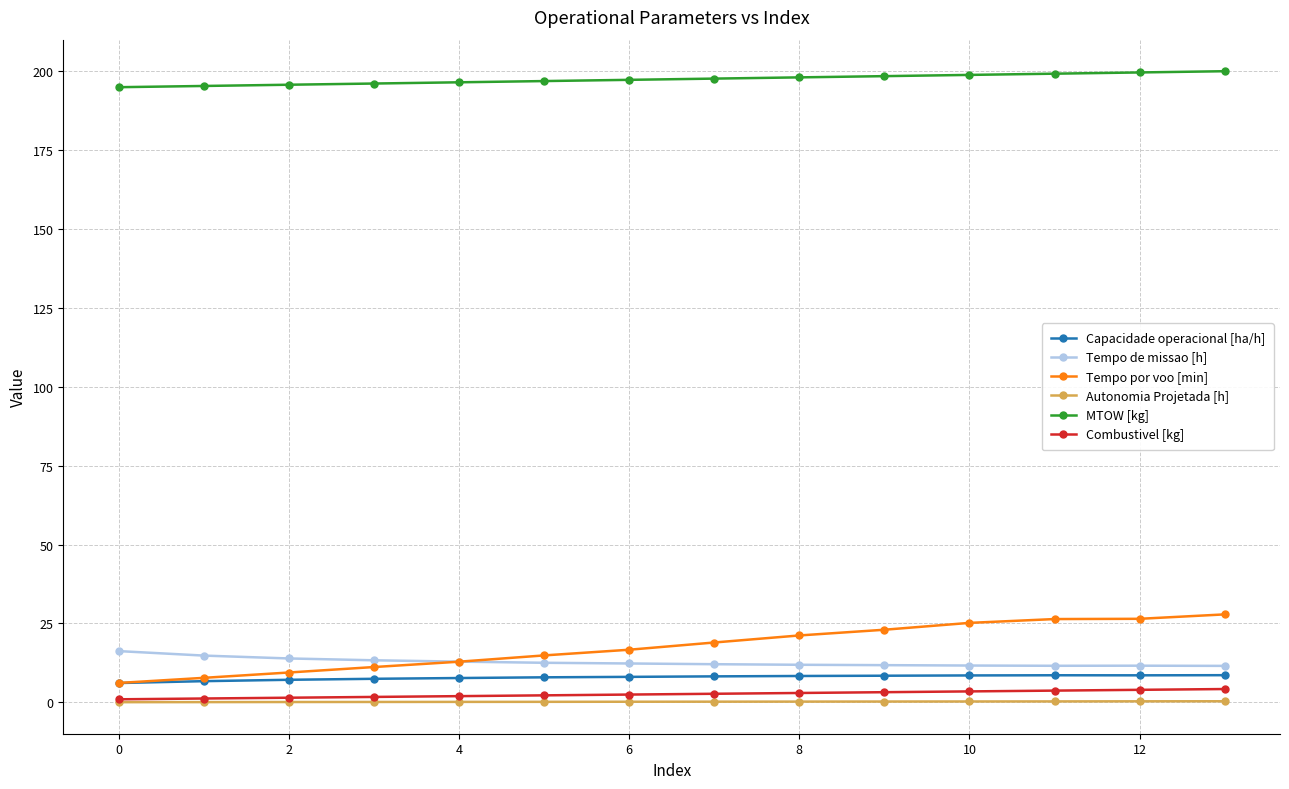

What is the value of the Autonomia Projetada [h] point at the 1st from the left?

0.1